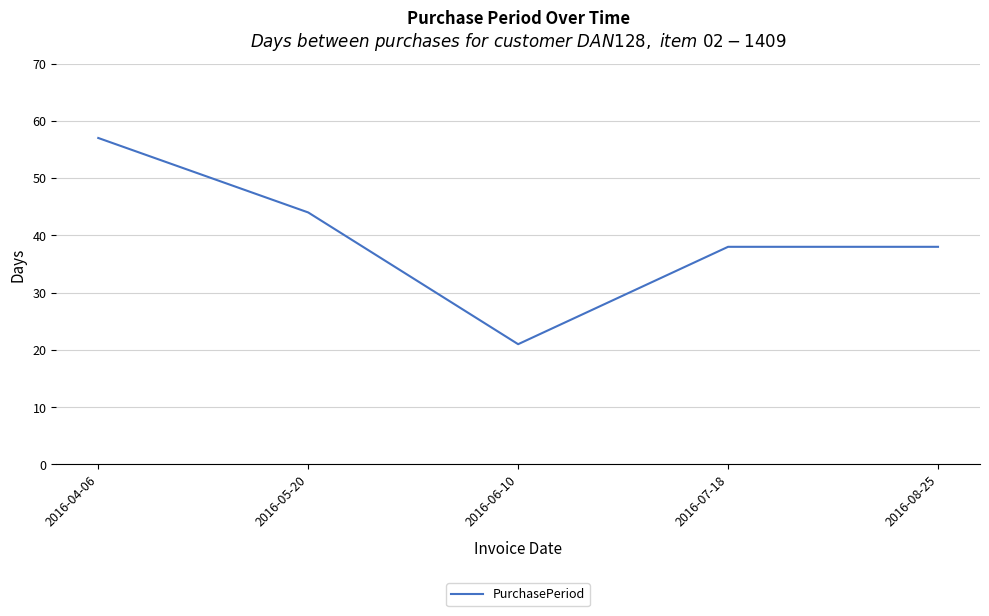

What is the minimum value shown in the chart?

21